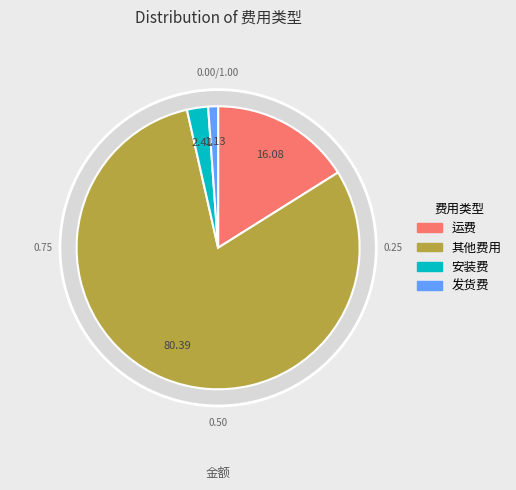

How many slices are in this pie chart?

4